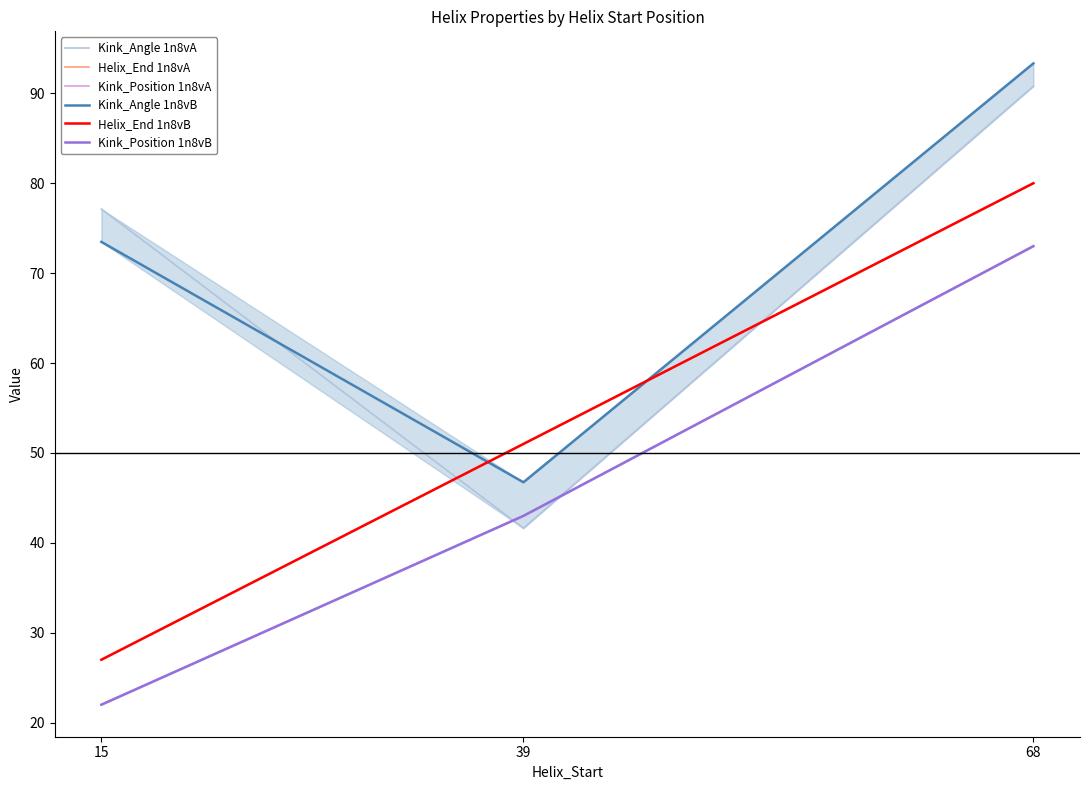

How many data points in Kink_Position 1n8vA are above 43?

1